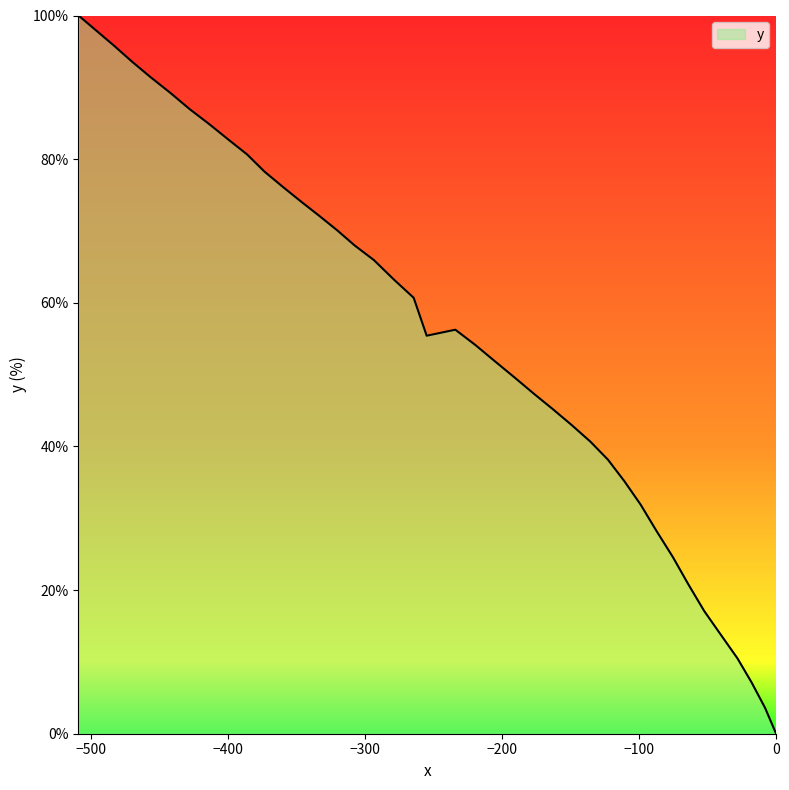

What is the average value?

55.2